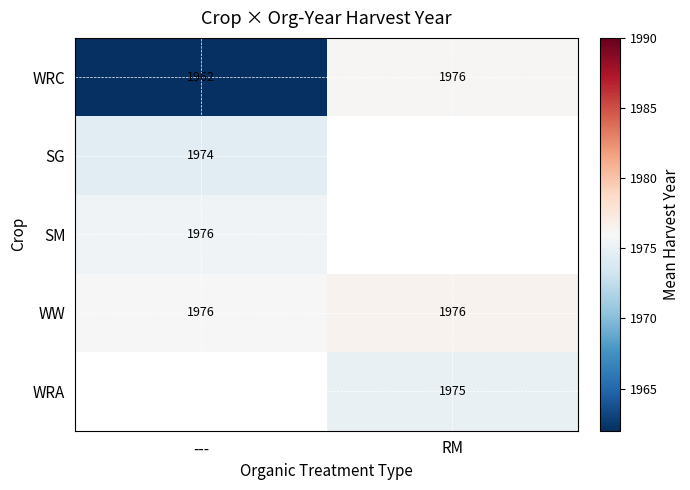

What is the difference between the WRC values at RM and ---?

14